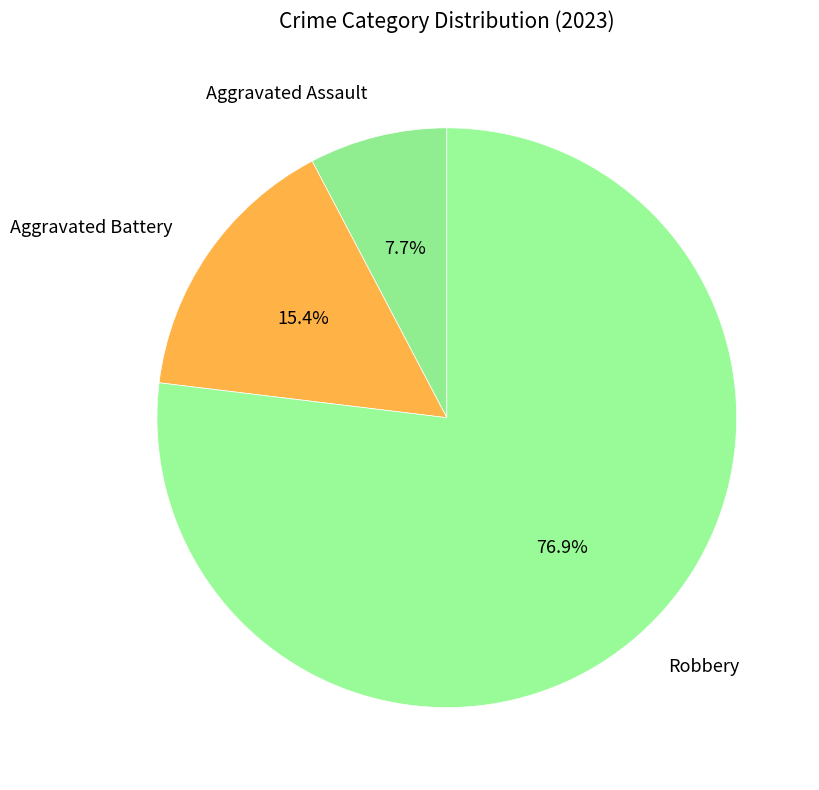

Which slice represents more than half of the pie?

Robbery